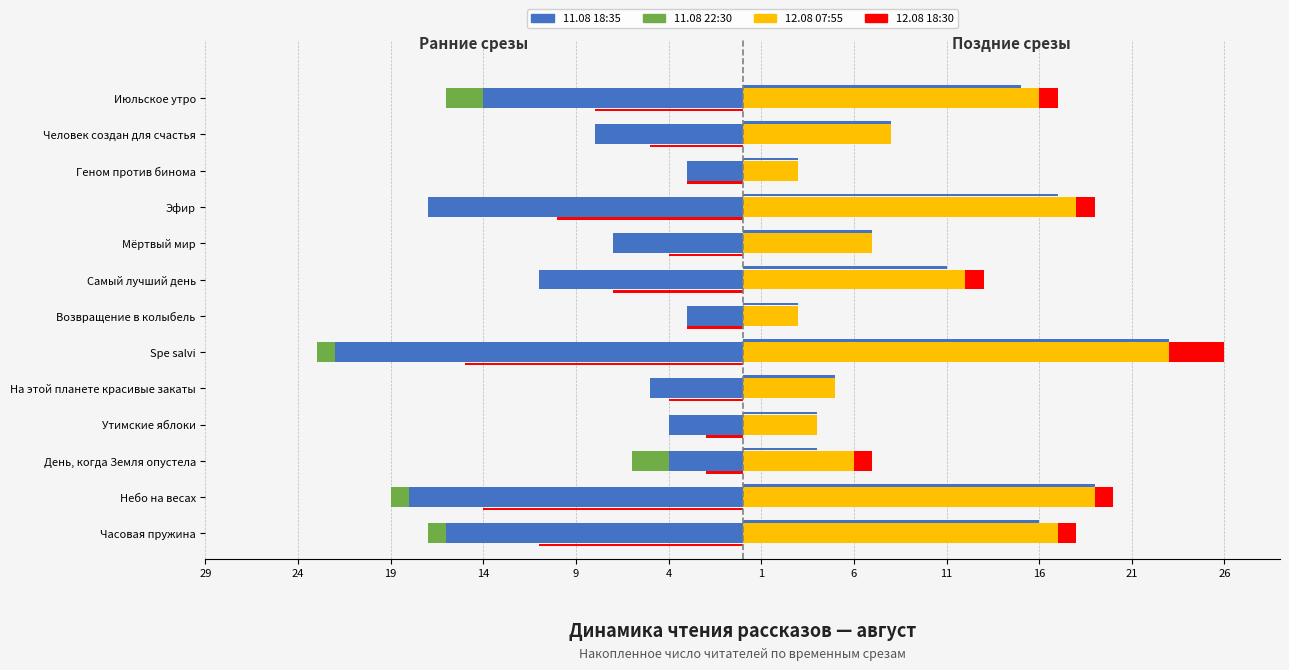

Which series changed the most between Мёртвый мир and Геном против бинома?

11.08 18:35